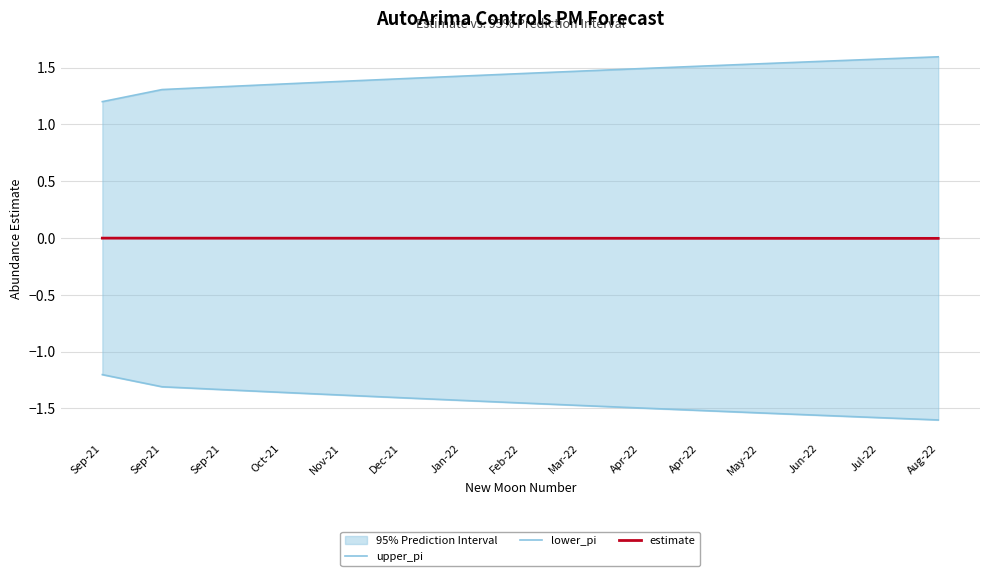

What is the difference between the maximum and minimum values in the upper_pi series?

0.4